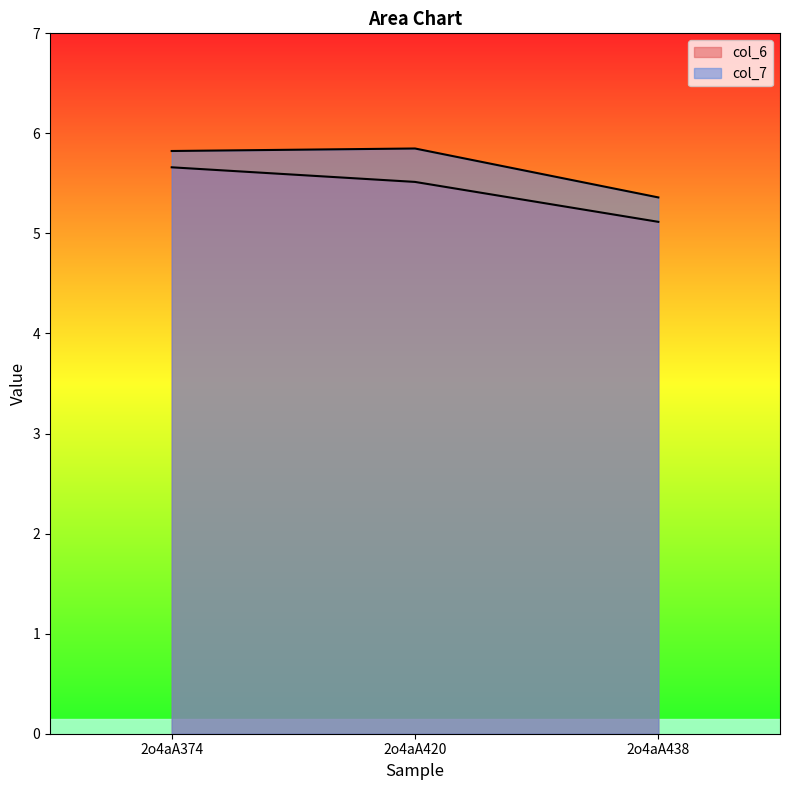

What is the total value across all series at 2o4aA438?

10.5